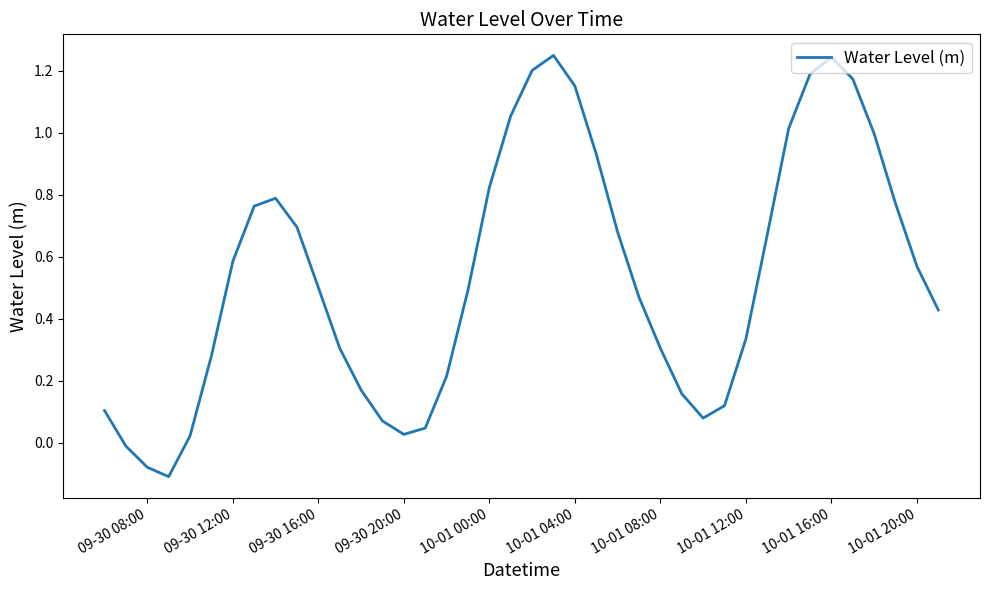

What is the difference between the maximum and minimum values?

1.4